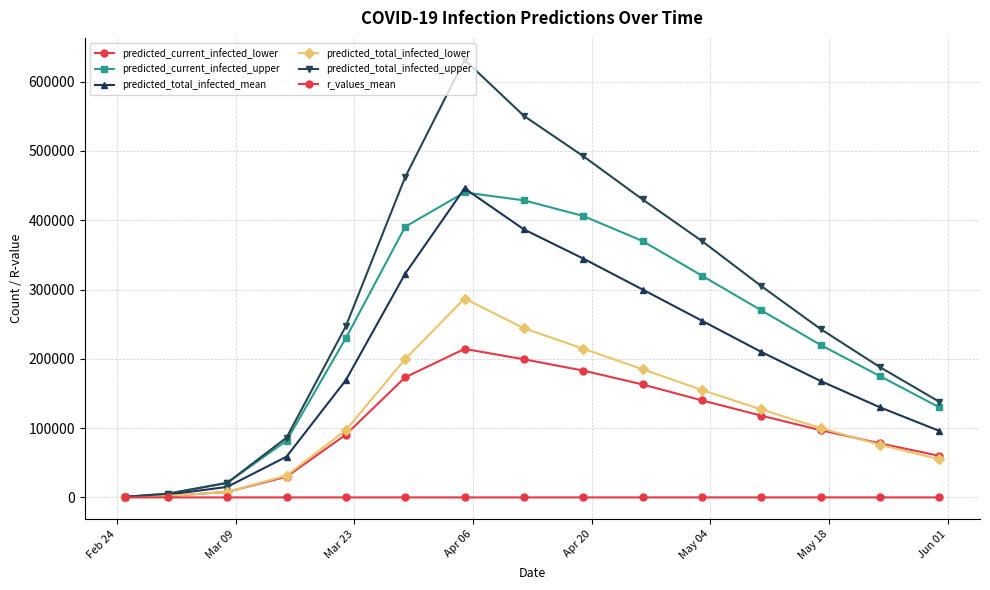

How many lines are shown in the chart?

6